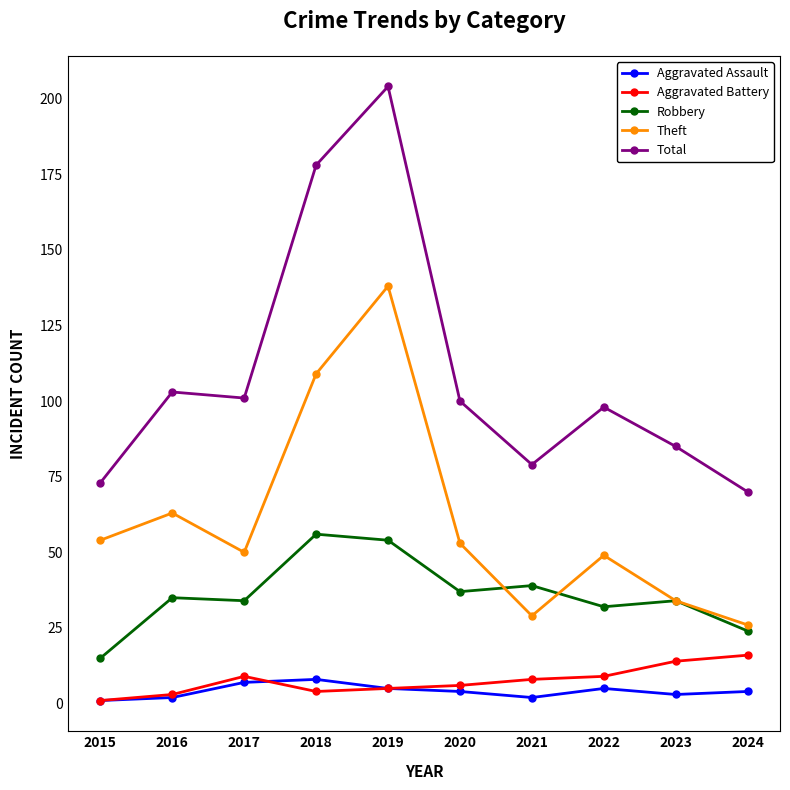

Is the value of Robbery at 2015 greater than the value of Total at 2024?

No